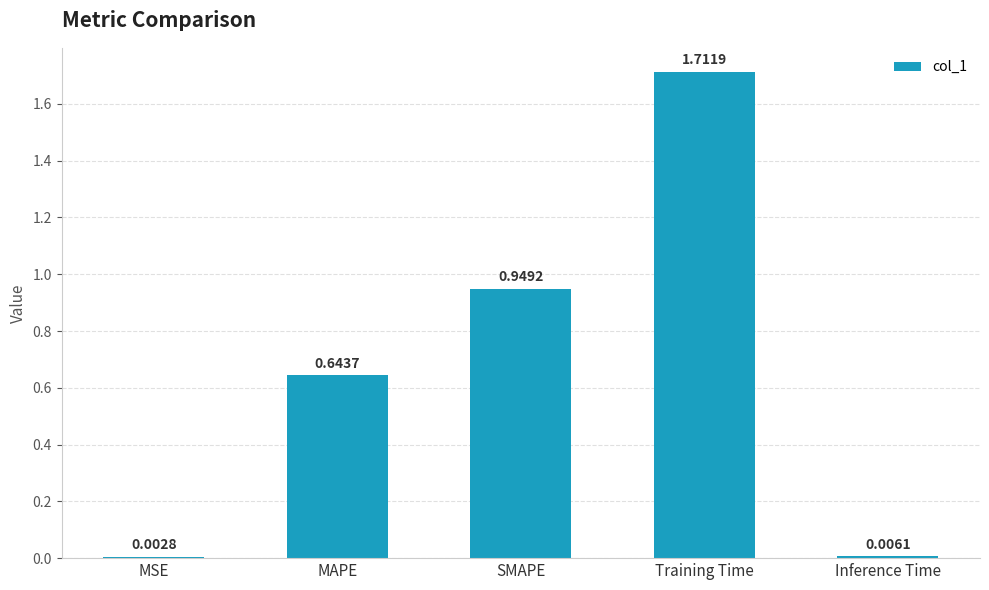

Which category has the highest value across all series?

Training Time